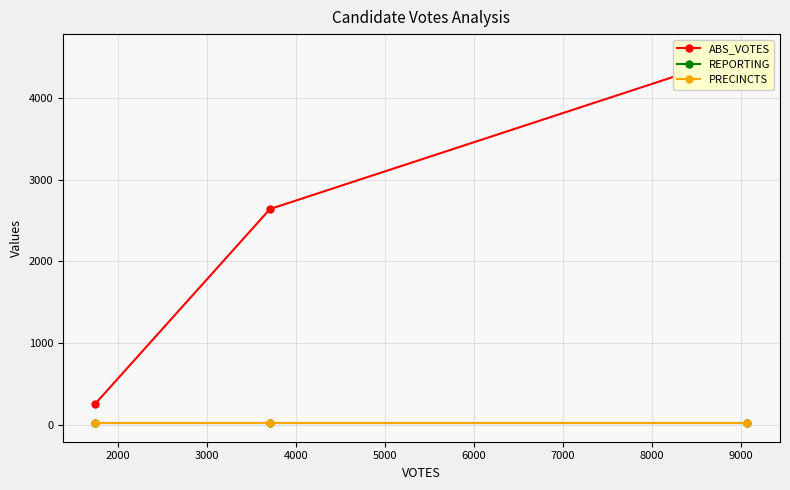

What is the greatest value displayed?

4549